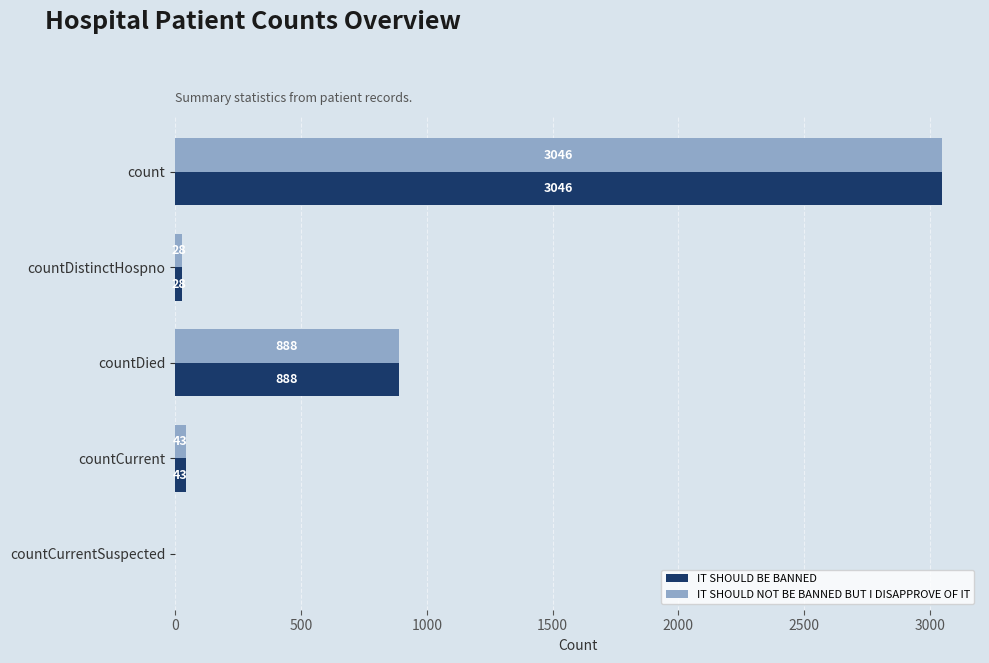

True or false: IT SHOULD BE BANNED has a value of 28 at countDistinctHospno.

True